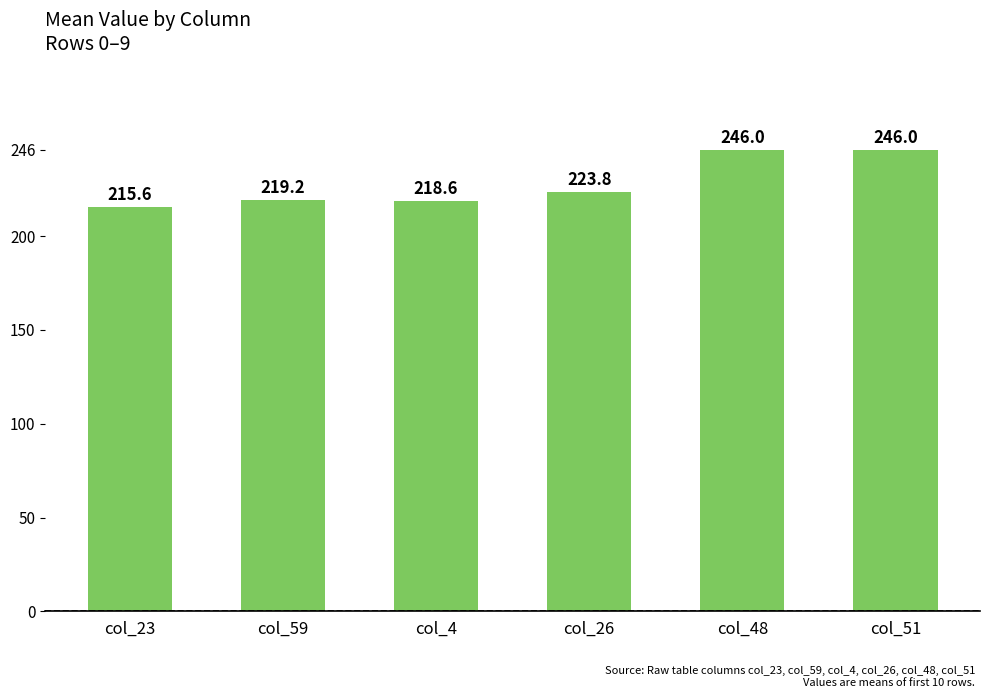

What is the minimum value shown in the chart?

215.6